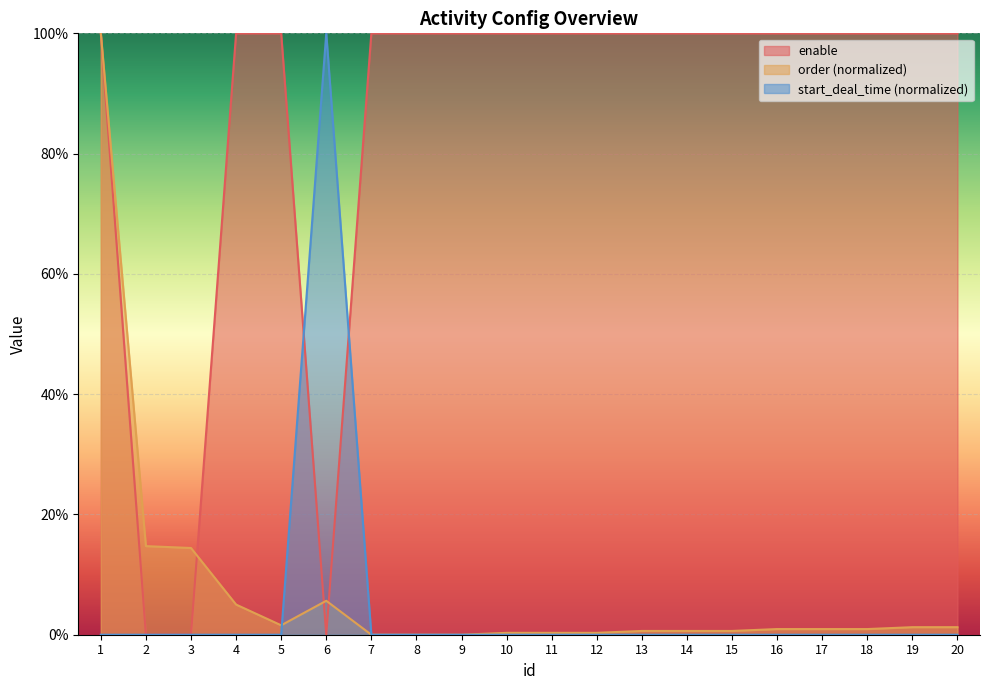

What are all the series names shown in the legend?

enable, order (normalized), start_deal_time (normalized)